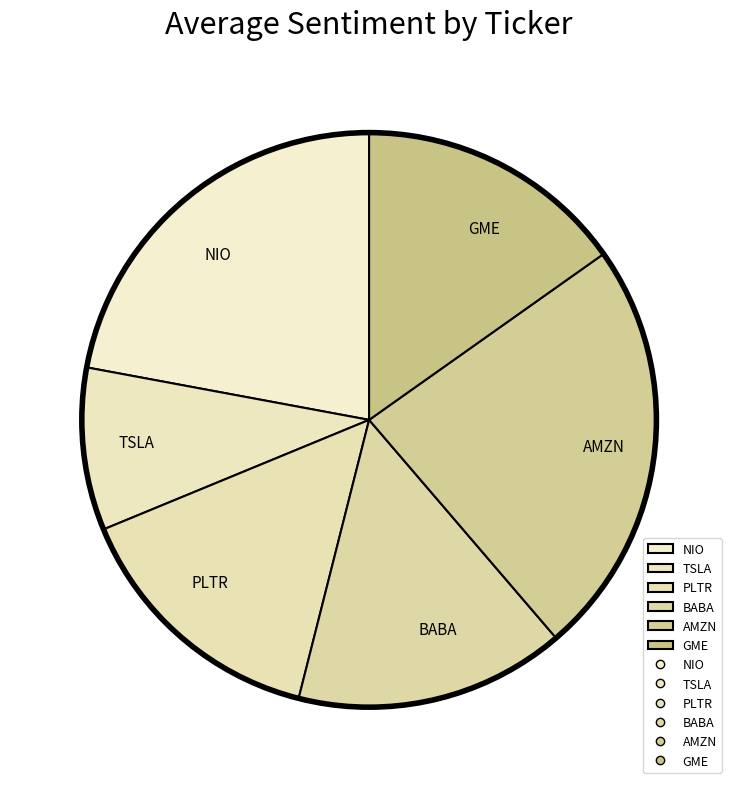

How many segments does this pie chart have?

6